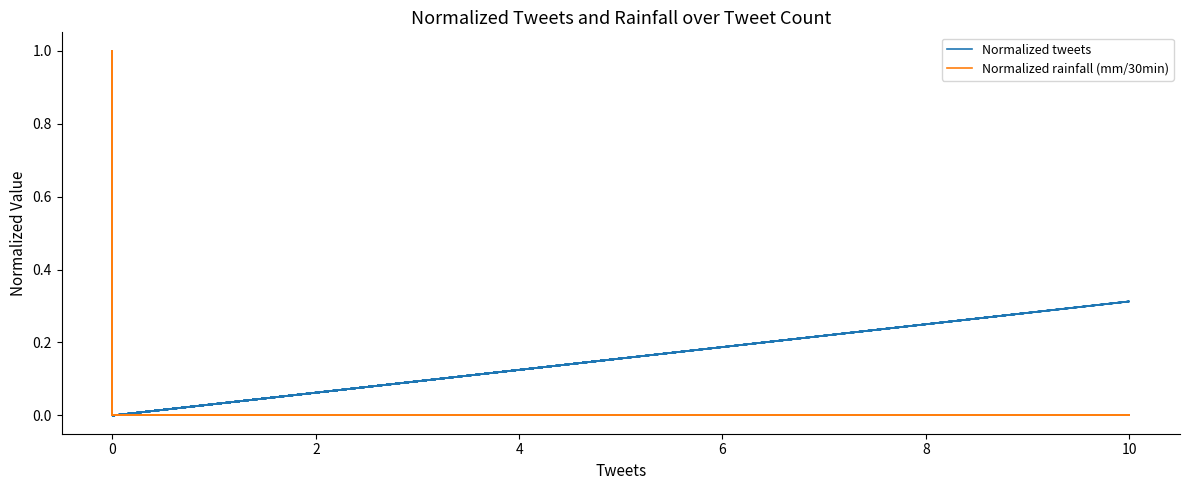

Does the chart display data point markers on the line(s)?

No